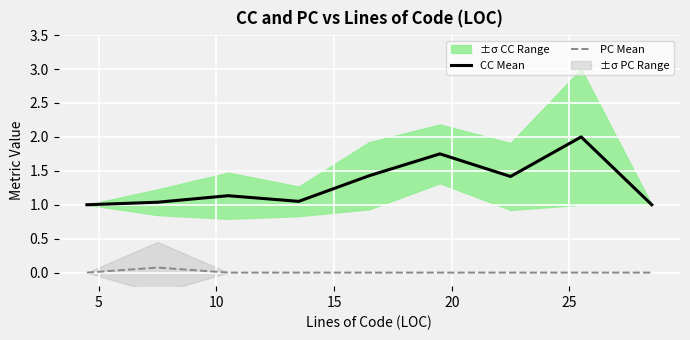

Rank the series by their average value, from lowest to highest.

PC Mean, CC Mean